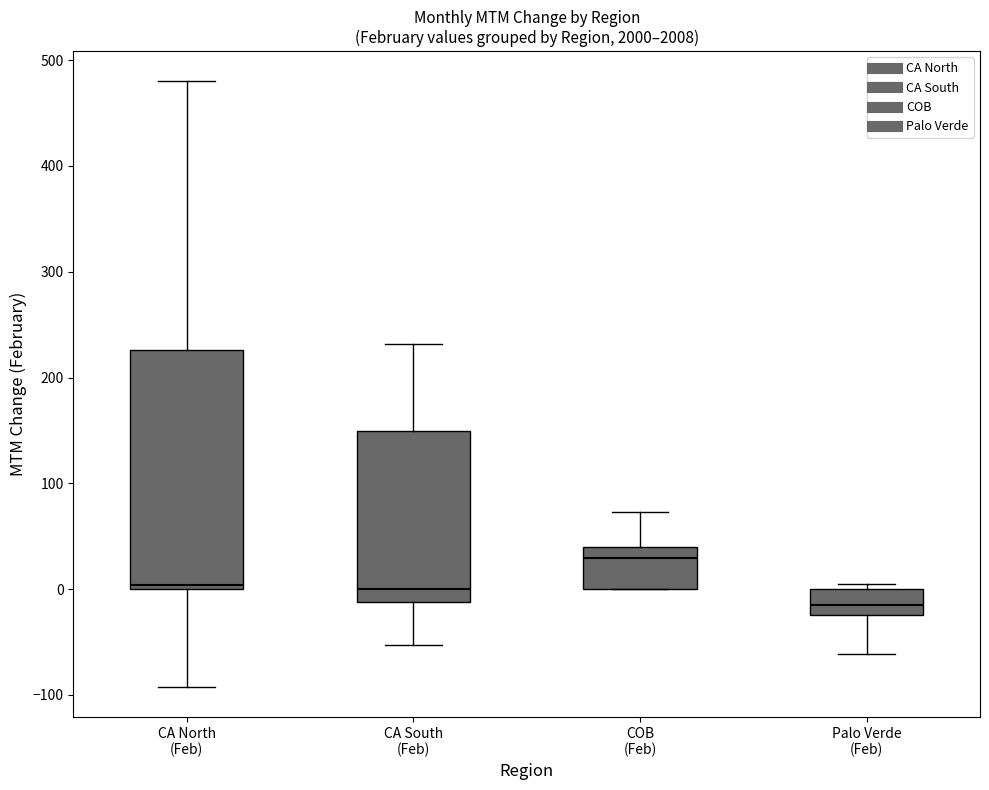

Reading left to right, transcribe this box plot: for each box, give where its median line is, the range the box spans, and where its two whiskers end, as read against the y-axis. The values are not printed on the chart, so give them approximately, as read against the axis.

CA North (Feb): median 0 (just above the box's lower edge), box 0 to 230, whiskers -90 to 480
CA South (Feb): median 0, box -10 to 150, whiskers -50 to 230
COB (Feb): median 30, box 0 to 40, whiskers 0 to 70
Palo Verde (Feb): median -10, box -20 to 0, whiskers -60 to 0 (just above the box's upper edge)